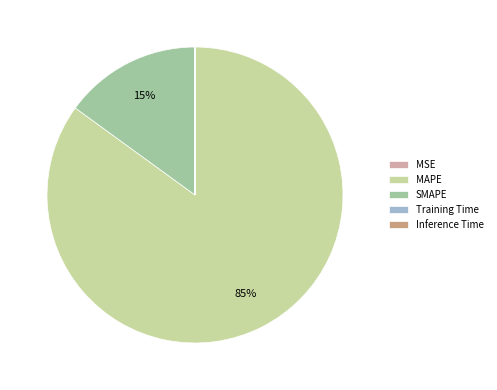

The MAPE slice represents 75% of the pie. True or false?

False